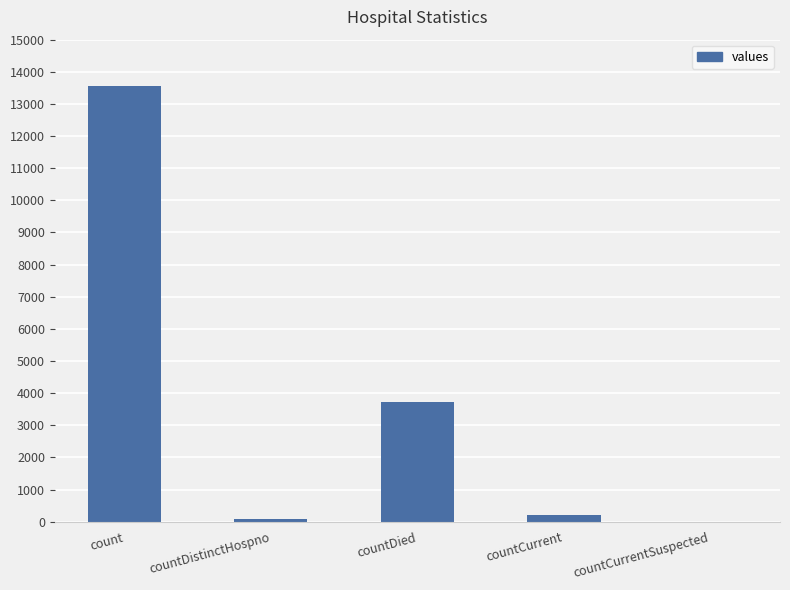

Reading left to right, extract all data points from this chart.

count=13545	countDistinctHospno=73	countDied=3712	countCurrent=206	countCurrentSuspected=0